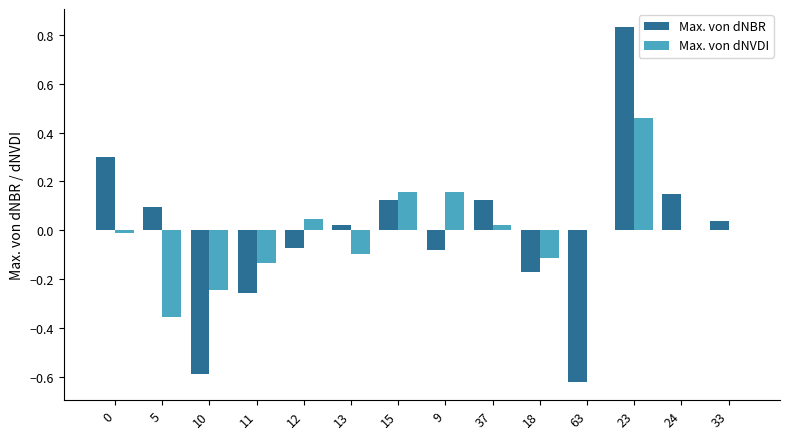

The Max. von dNVDI series shows 0.3 at 23. True or false?

False